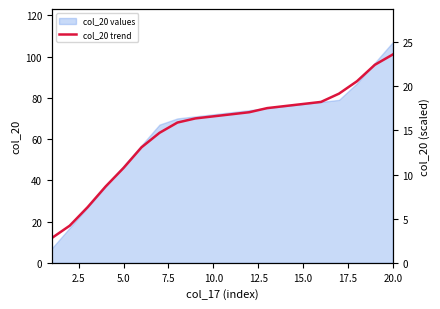

How many categories are shown in the chart?

20